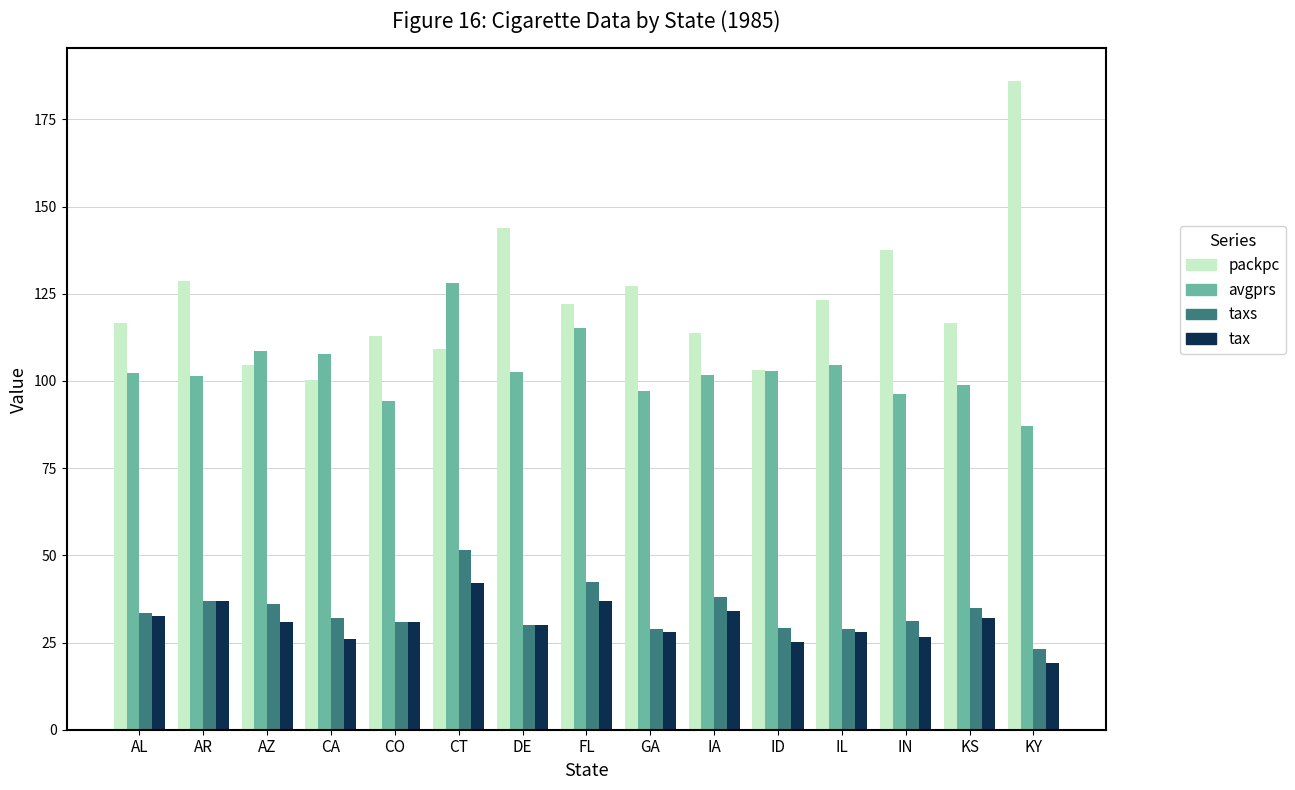

How many bars are there in total?

60